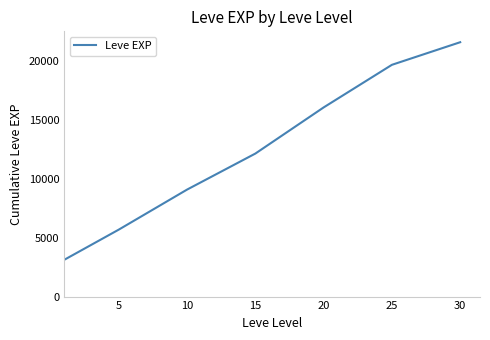

What is the difference between the second highest and minimum values?

16570